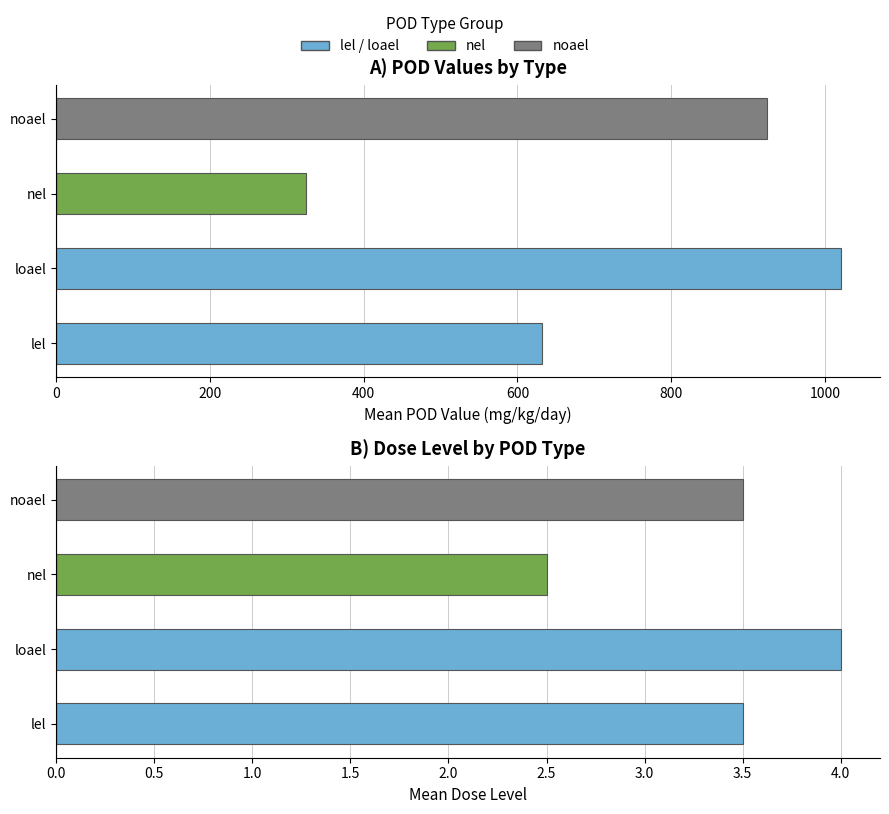

Where is dose_level nearest to the value 3?

lel